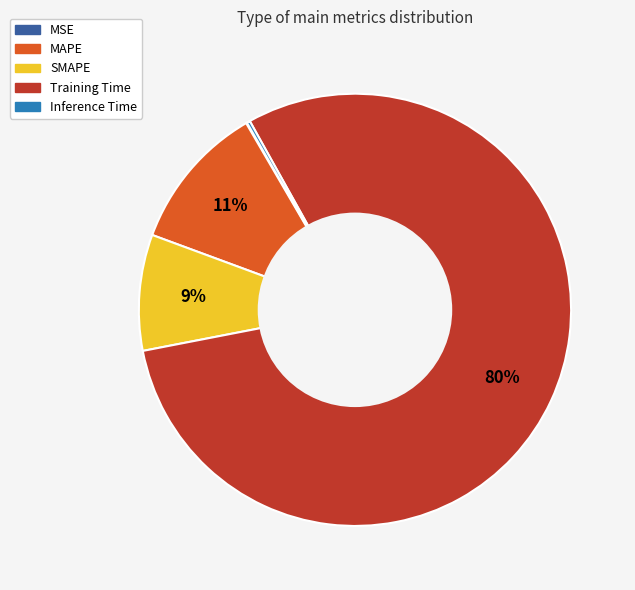

Which slice is the largest?

Training Time